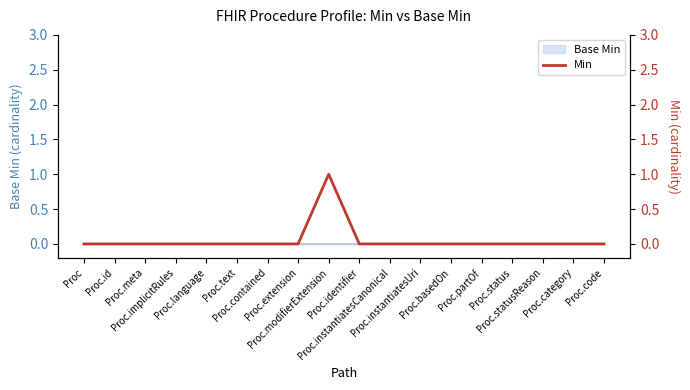

True or false: the data has more than 1 interior local peaks.

False